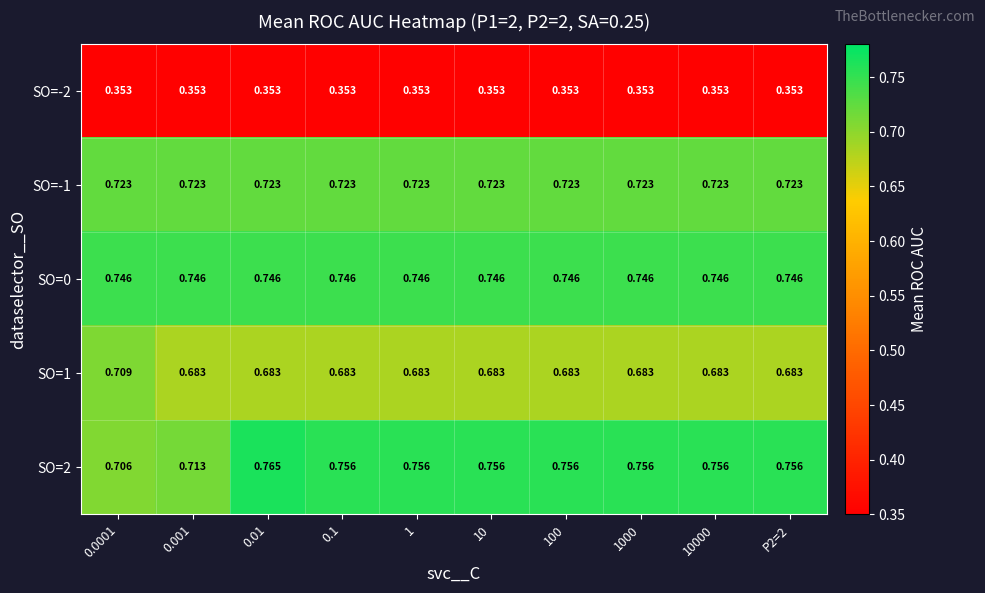

Rank the series at 100 from lowest to highest value.

SO=-2, SO=1, SO=-1, SO=0, SO=2